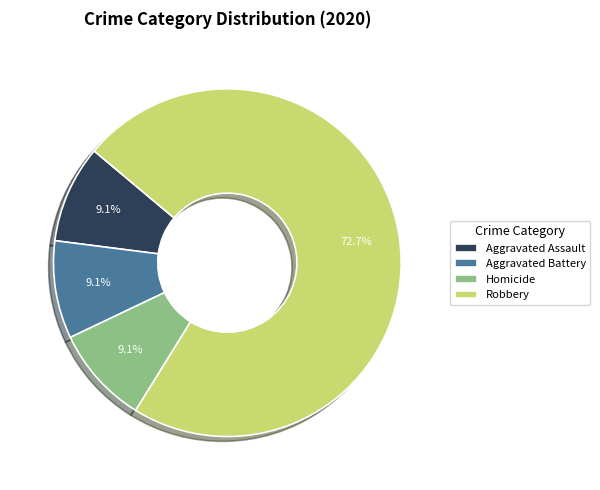

Is Robbery the majority of the pie?

Yes